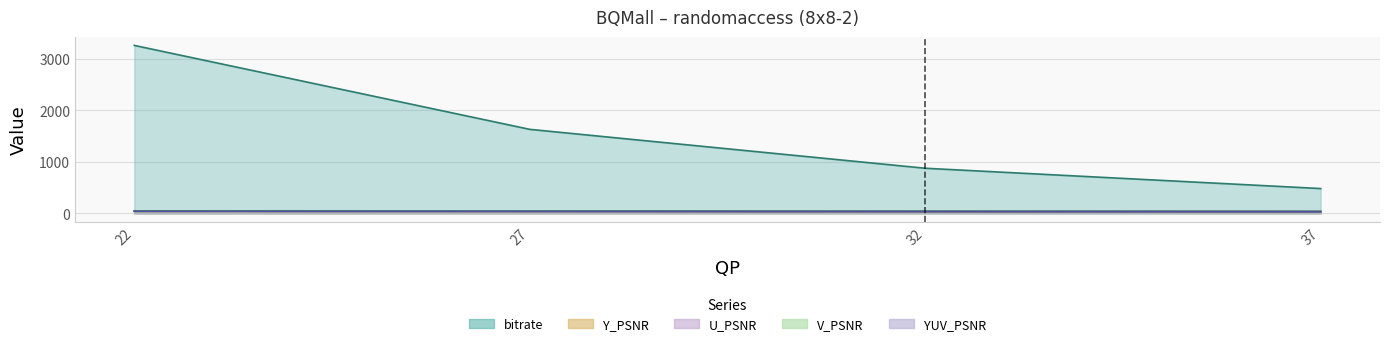

Reading left to right, transcribe all the data shown in this chart.

bitrate: 3256.6	1629.5	875.5	481.8
Y_PSNR: 40.2	37.7	35.0	32.2
U_PSNR: 44.0	42.1	40.0	38.3
V_PSNR: 45.5	43.1	41.0	39.0
YUV_PSNR: 41.2	38.7	36.0	33.4